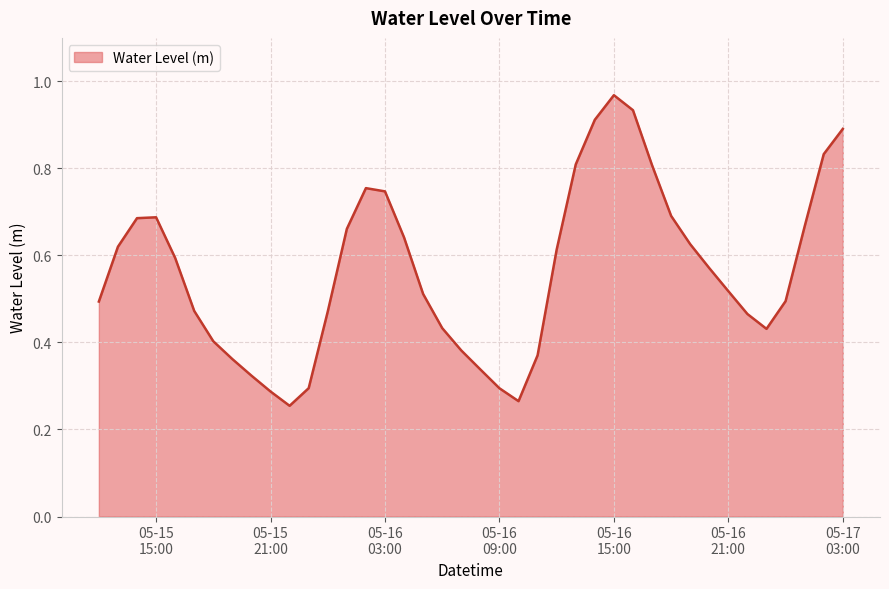

What is the change in value from 2025-05-16 03:00:00 to 2025-05-16 13:00:00?

+0.1